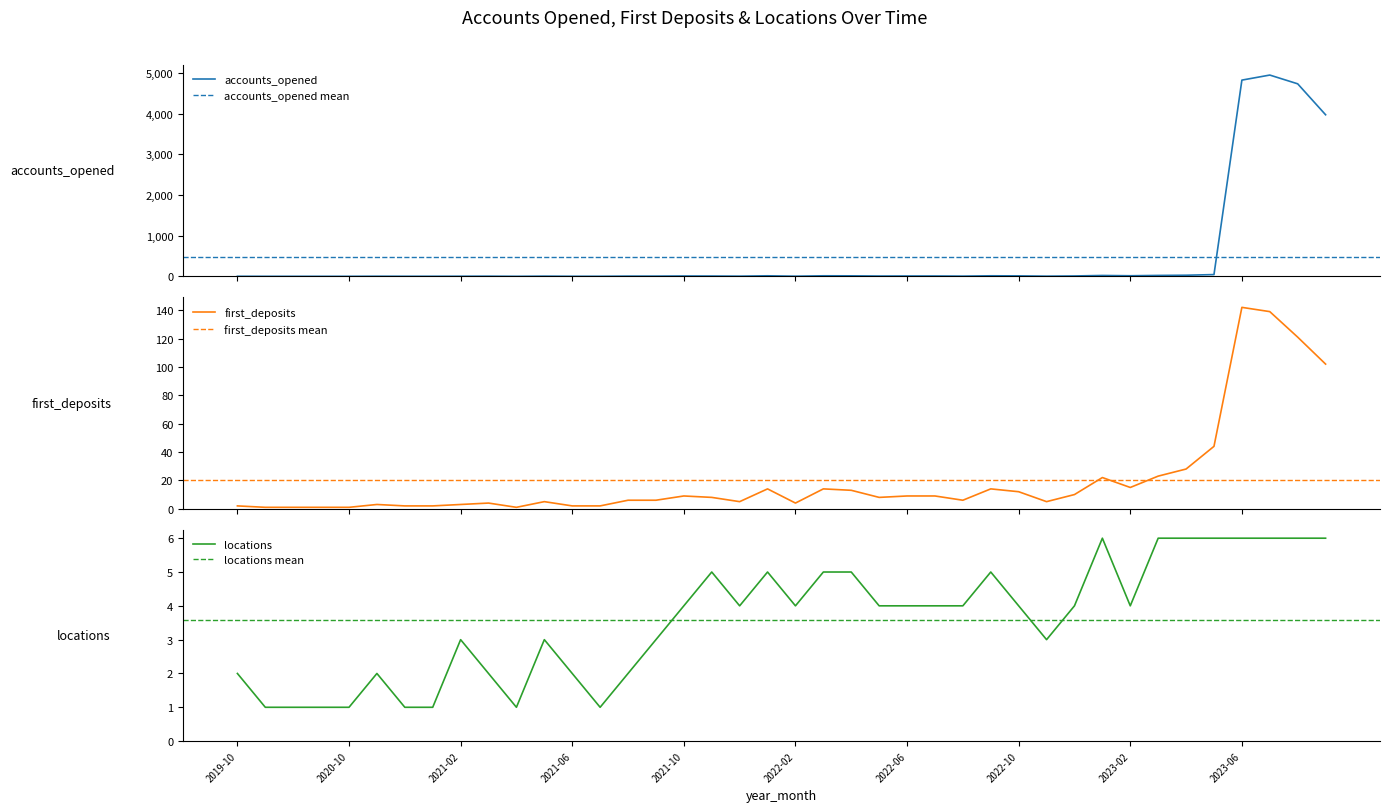

The value of first_deposits at 2022-10 is 7. True or false?

False